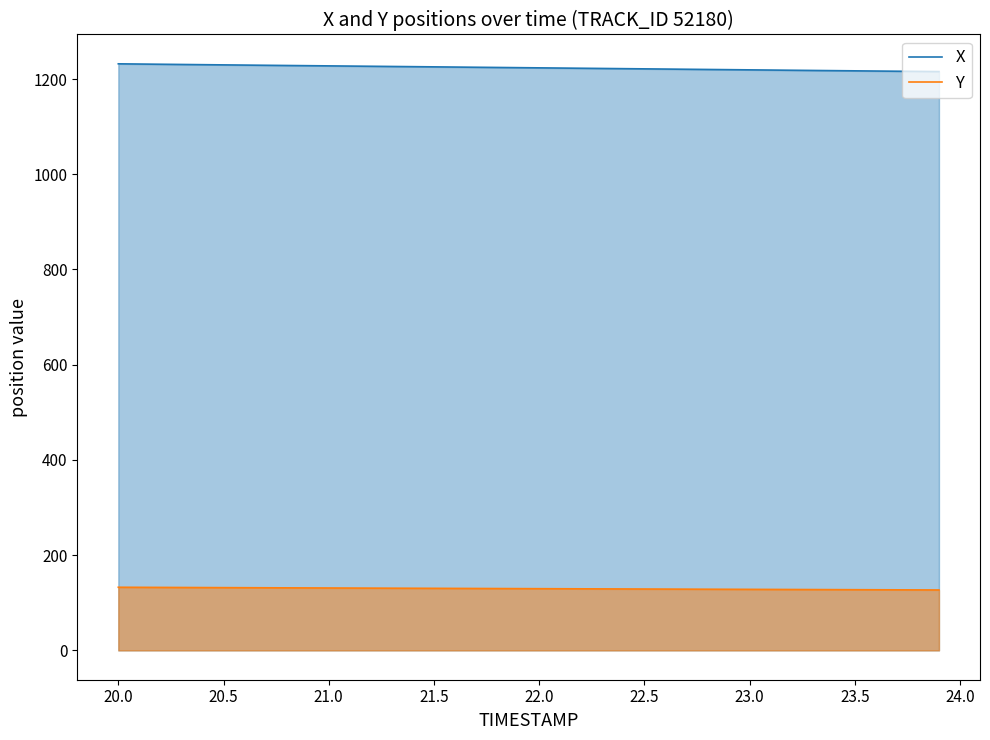

True or false: Y and X cross at least once.

False